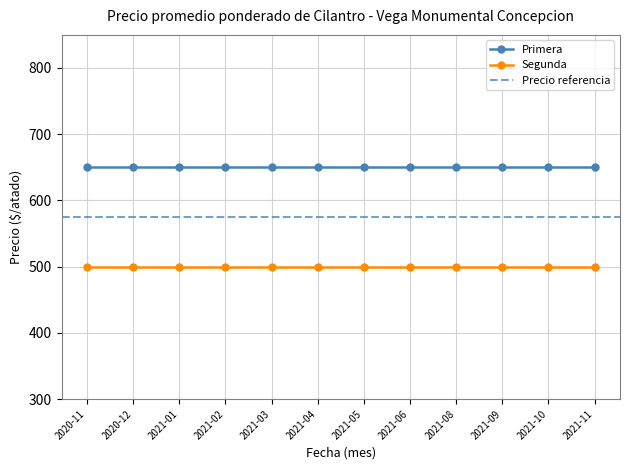

Which has a higher value, 2021-03 or 2020-11?

2021-03